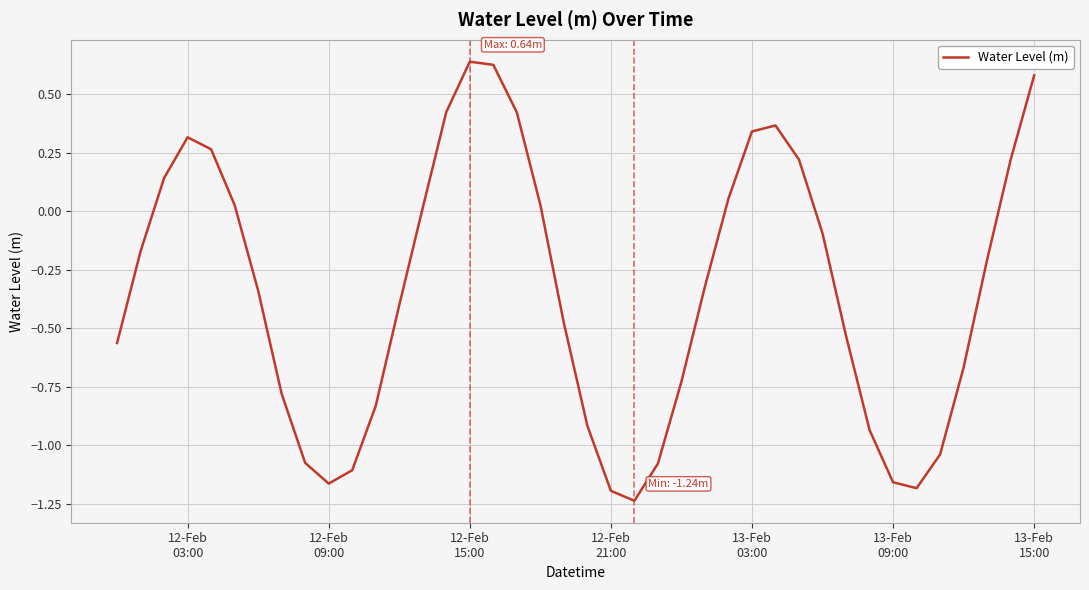

What is the difference between the maximum and minimum values?

1.9